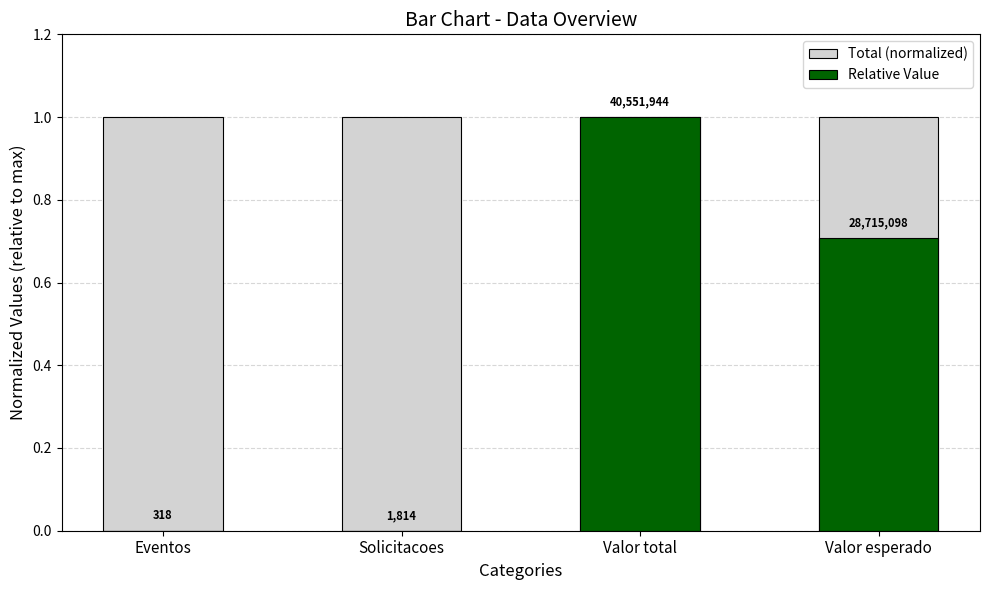

Between Valor total and Solicitacoes, which is larger?

Valor total